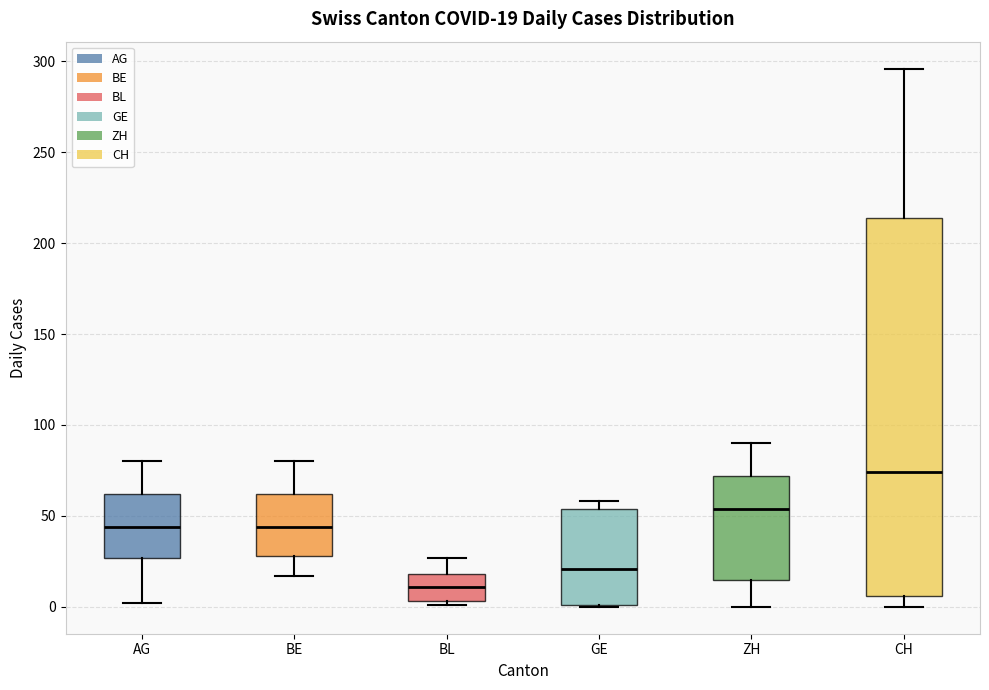

Which box's median line is the highest?

CH